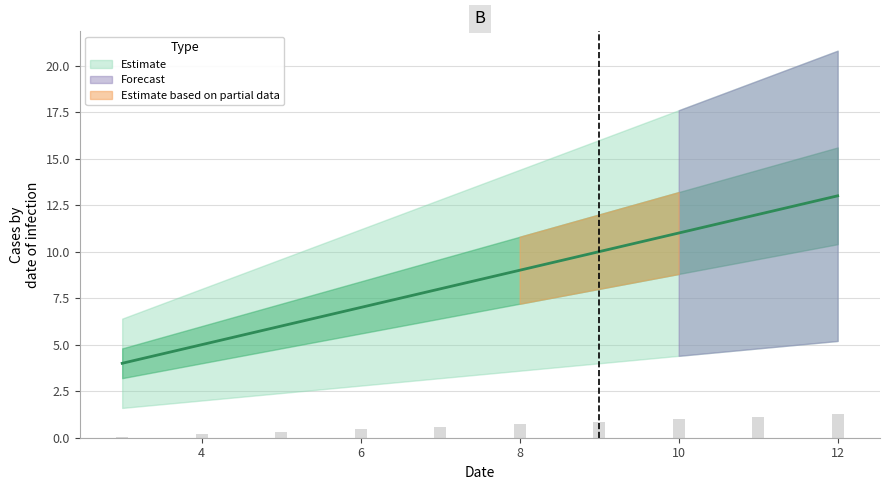

How many categories are shown in the chart?

10